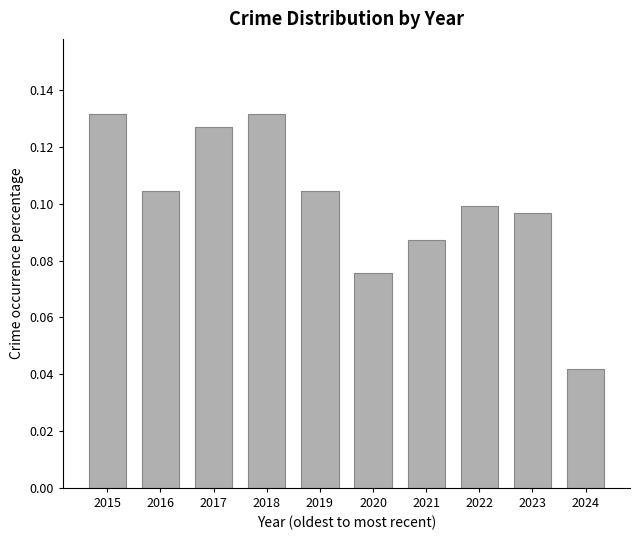

Which has a higher value, 2020 or 2016?

2016